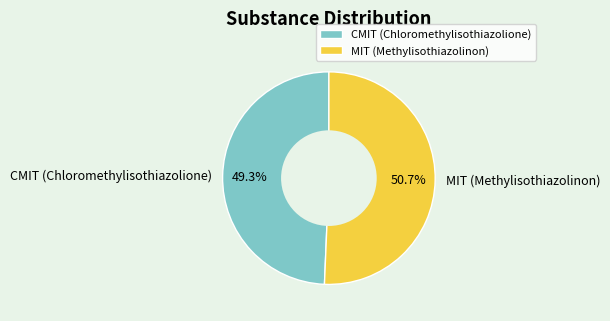

How many segments does this pie chart have?

2